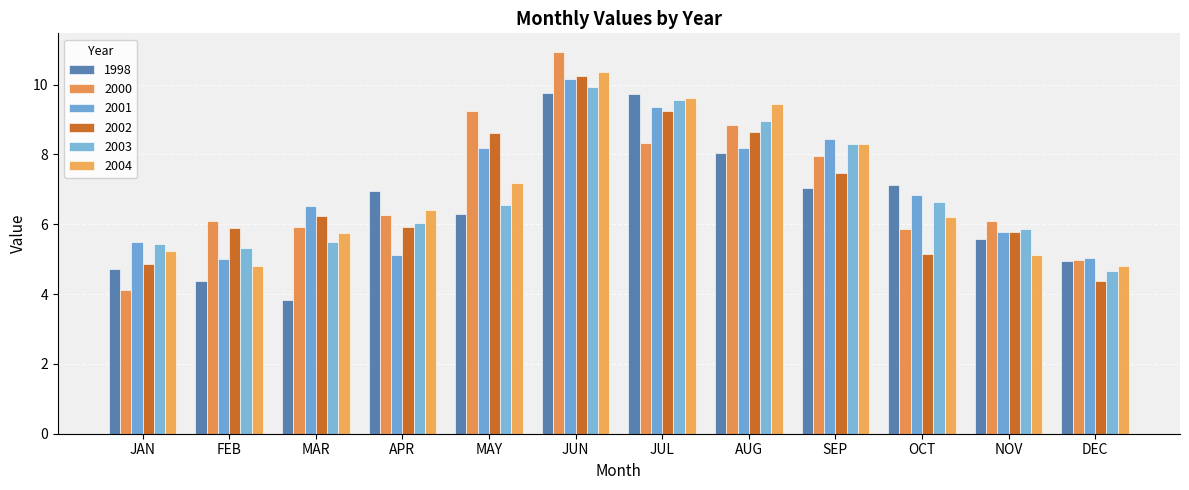

What is the difference between the maximum and minimum values in the 2001 series?

5.2